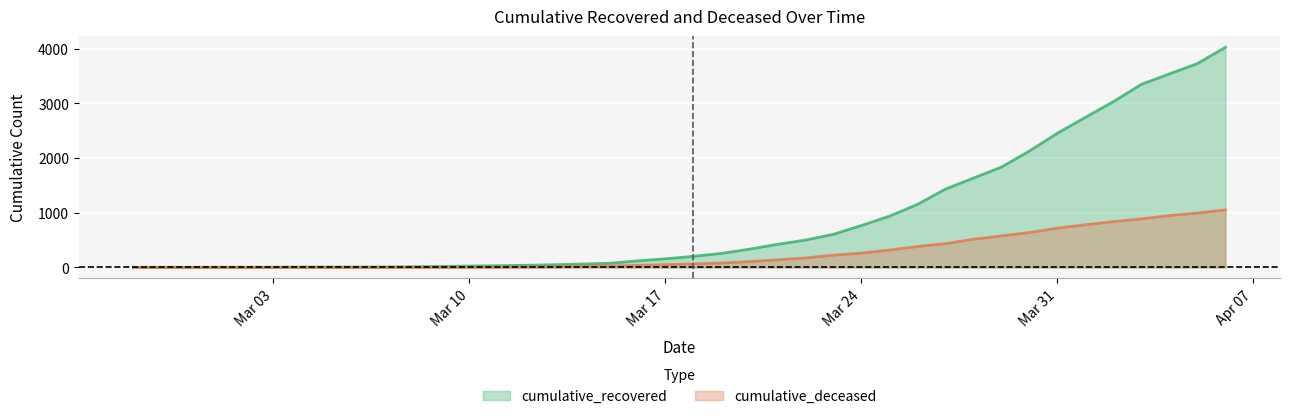

Between 2020-03-05 and 2020-03-08, which is larger?

2020-03-08